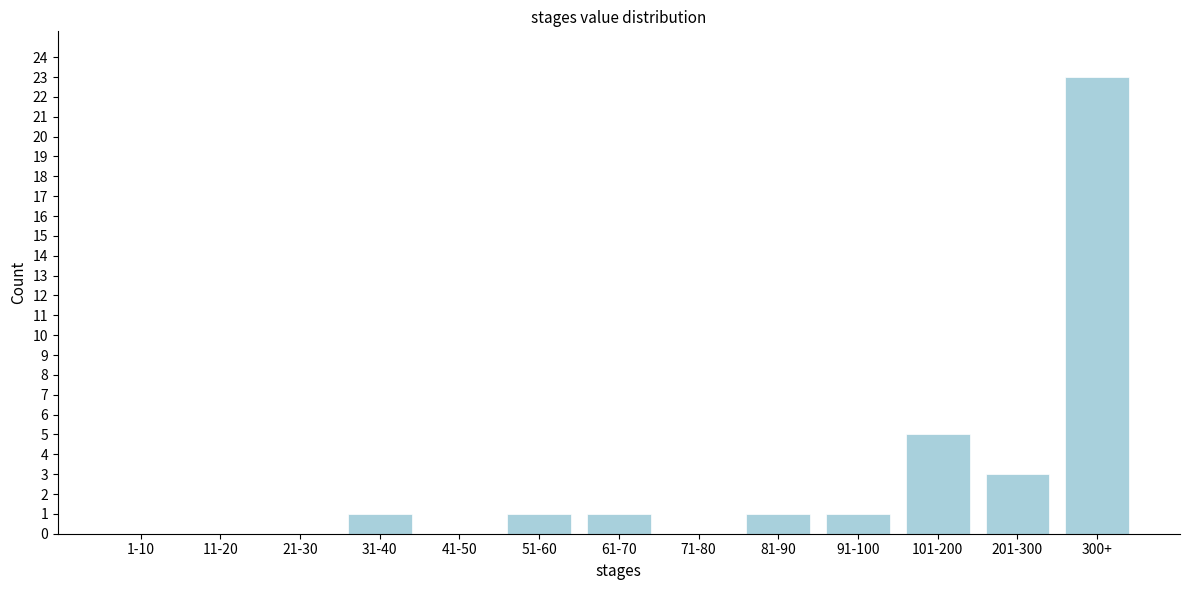

Reading right to left, list all the values displayed in this chart.

300+=23	201-300=3	101-200=5	91-100=1	81-90=1	71-80=0	61-70=1	51-60=1	41-50=0	31-40=1	21-30=0	11-20=0	1-10=0